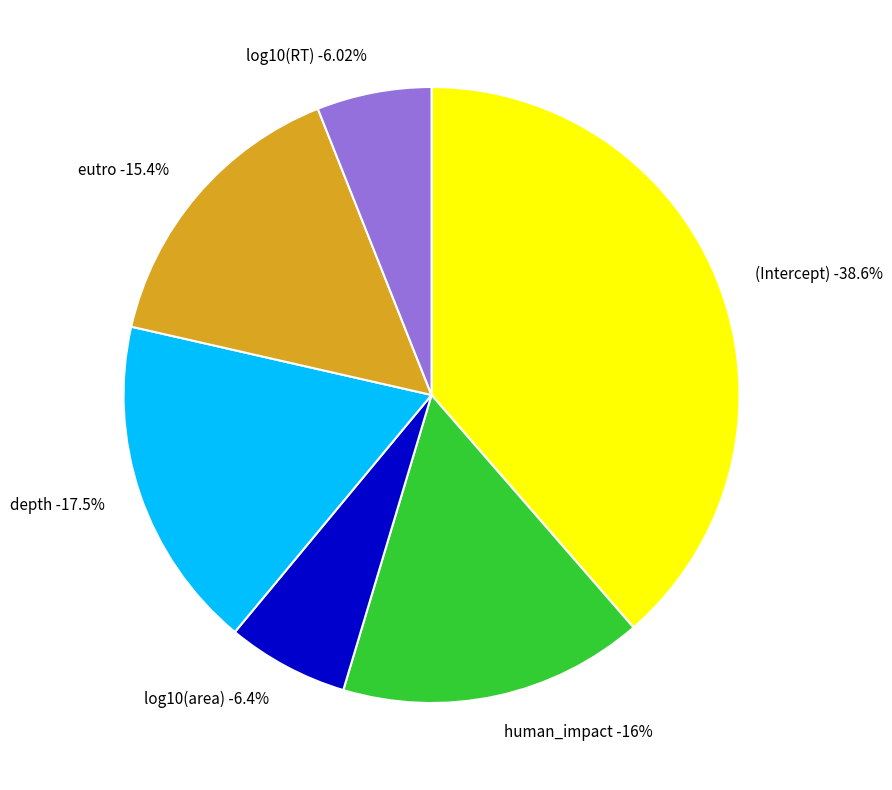

Is log10(area) the majority of the pie?

No